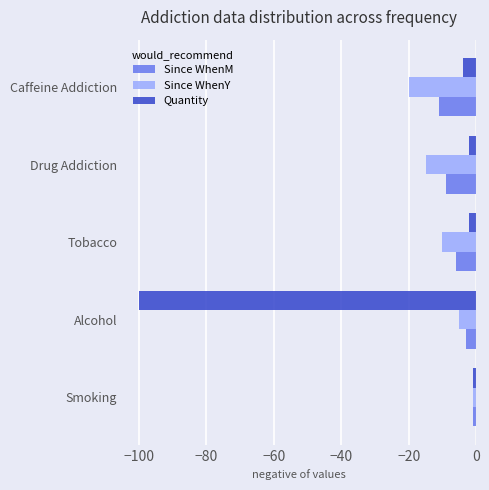

At which category is the sum across all series the highest?

Smoking